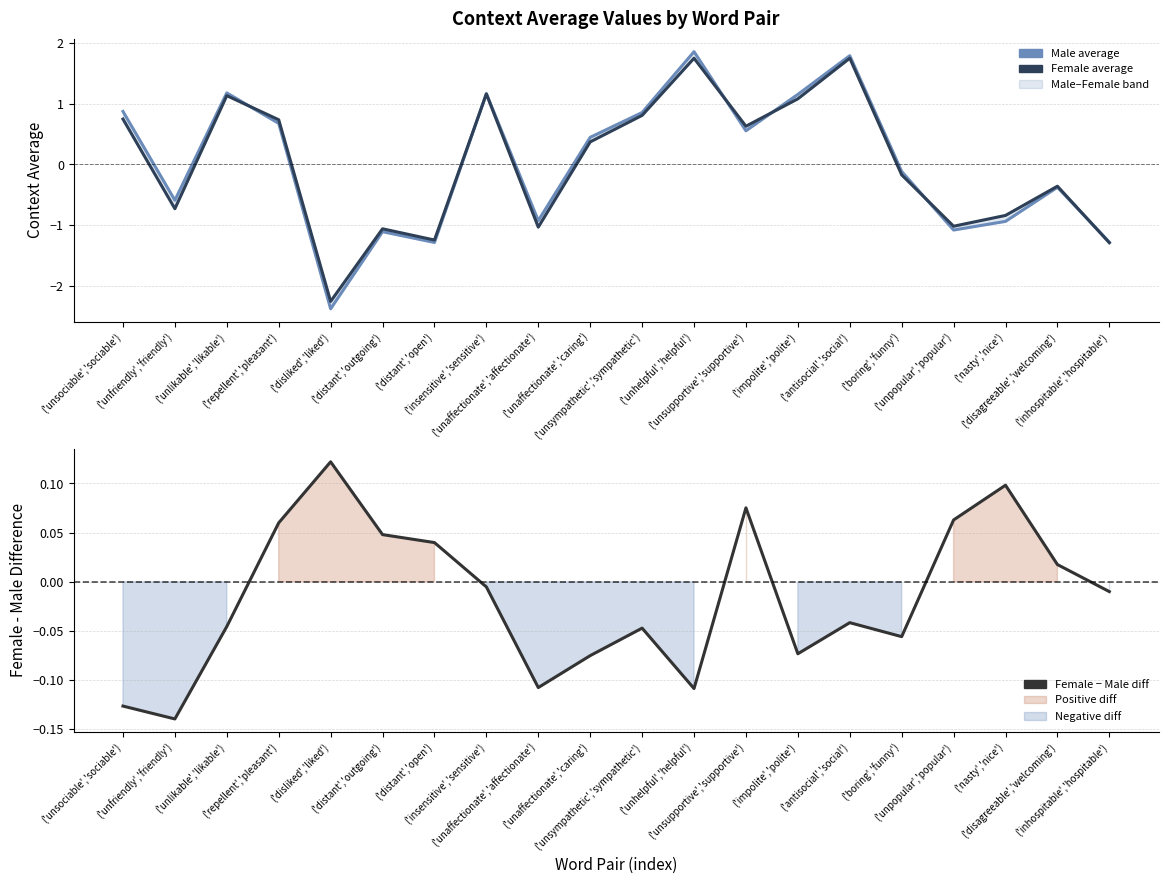

What is the total value across all series at ('nasty','nice')?

-1.7